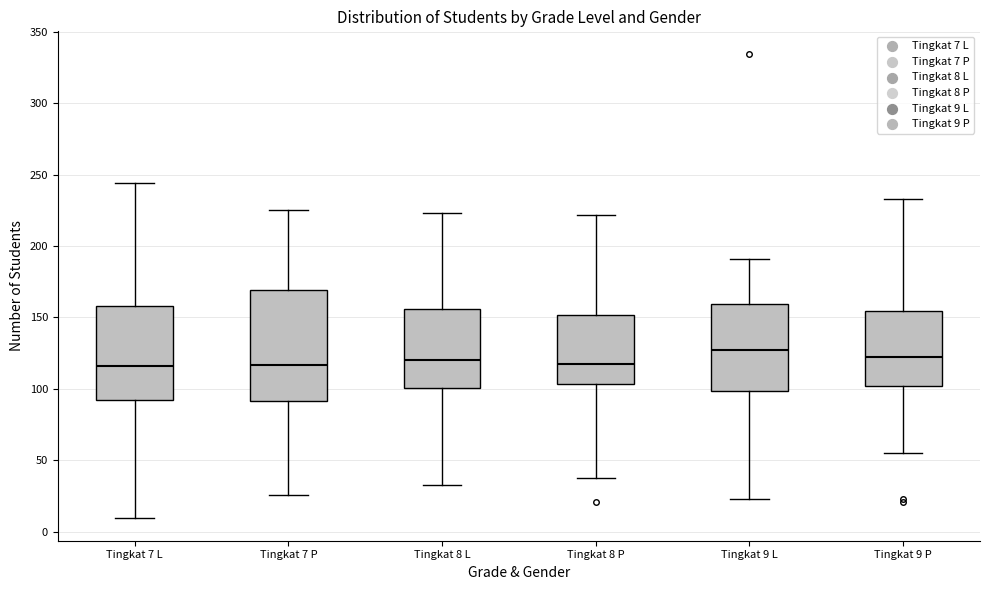

Reading left to right, transcribe this box plot: for each box, give where its median line is, the range the box spans, and where its two whiskers end, as read against the y-axis. The values are not printed on the chart, so give them approximately, as read against the axis.

Tingkat 7 L: median 115, box 90 to 160, whiskers 10 to 245
Tingkat 7 P: median 115, box 90 to 170, whiskers 25 to 225
Tingkat 8 L: median 120, box 100 to 155, whiskers 35 to 225
Tingkat 8 P: median 120, box 105 to 150, whiskers 40 to 220
Tingkat 9 L: median 125, box 100 to 160, whiskers 25 to 190
Tingkat 9 P: median 125, box 100 to 155, whiskers 55 to 235